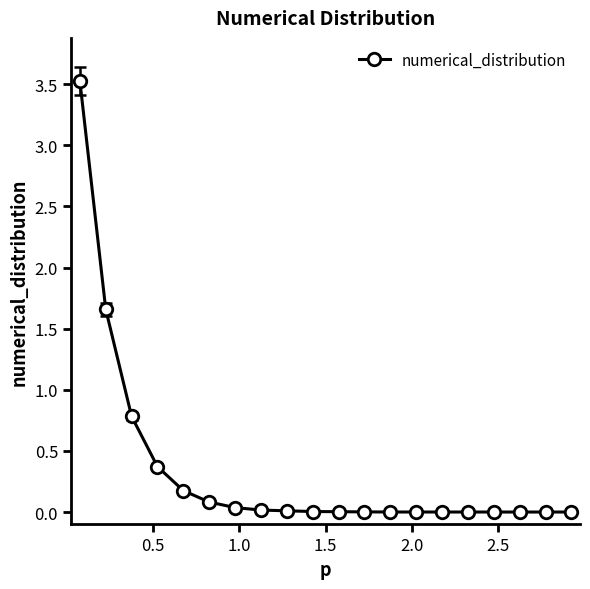

What is the average value?

0.3